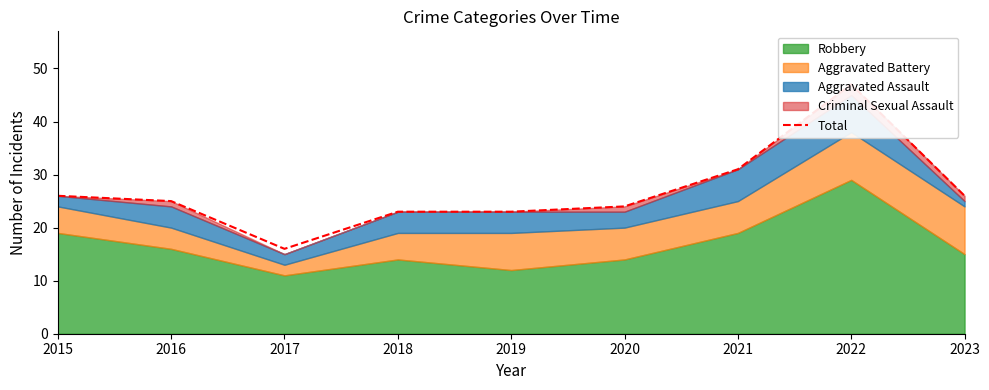

Is it true that the value at 2020 is 33?

False